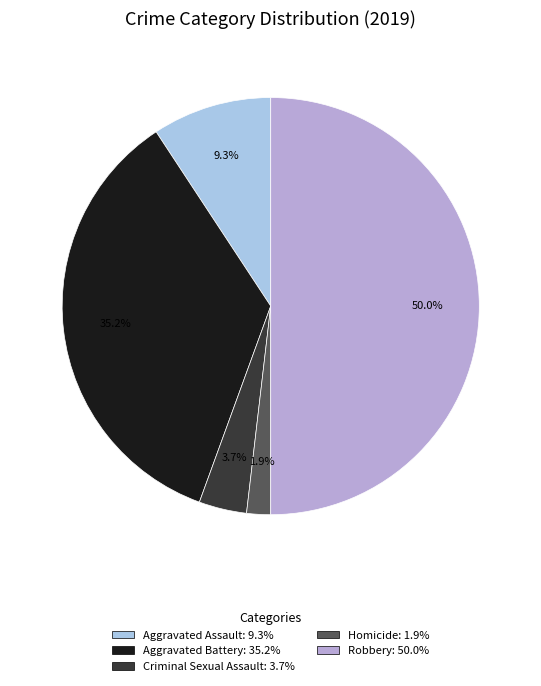

To the nearest percent, what is the combined percentage of Aggravated Assault and Criminal Sexual Assault?

13%